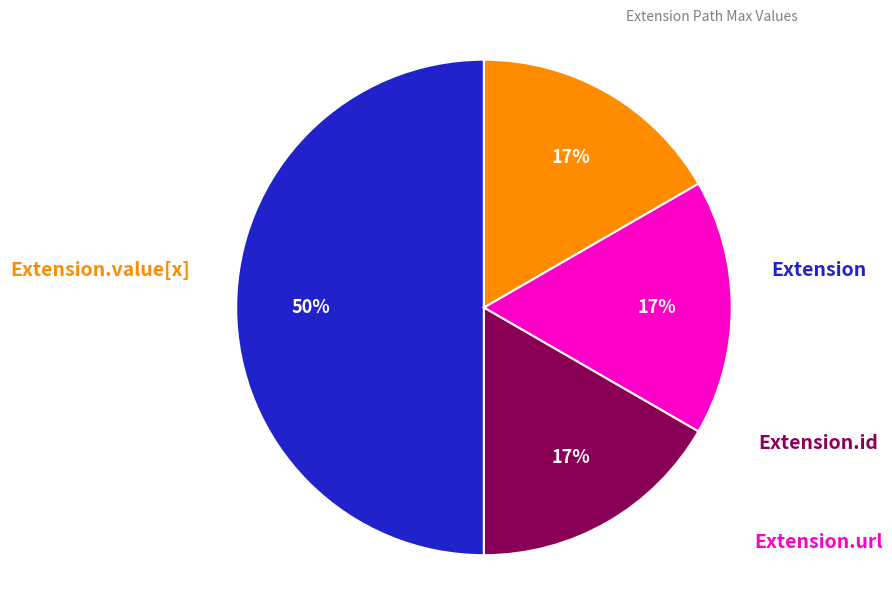

To the nearest percent, what is the average slice percentage?

25%